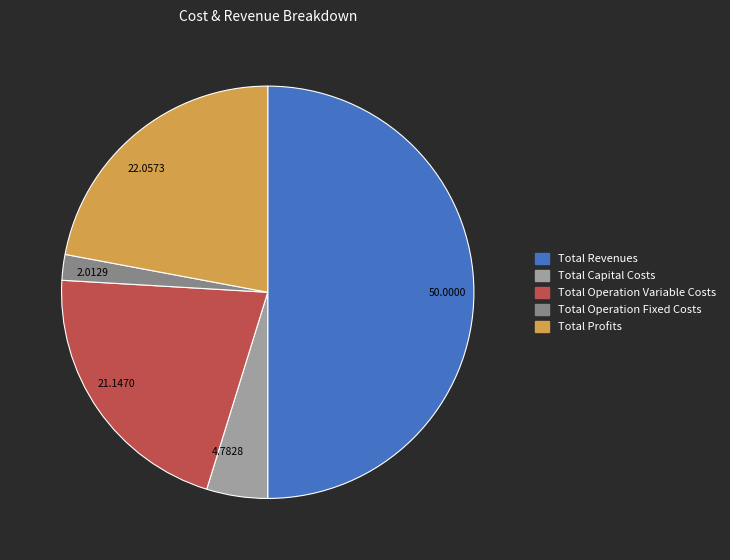

Rank the categories by value from lowest to highest.

2.0129, 4.7828, 21.1470, 22.0573, 50.0000